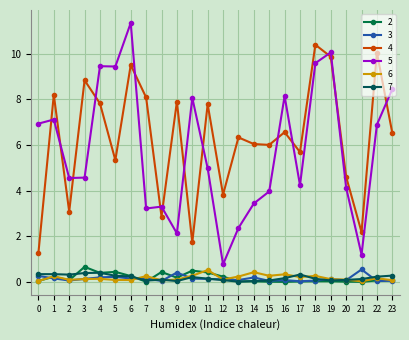

The 5 series shows 3.1 at 10. True or false?

False